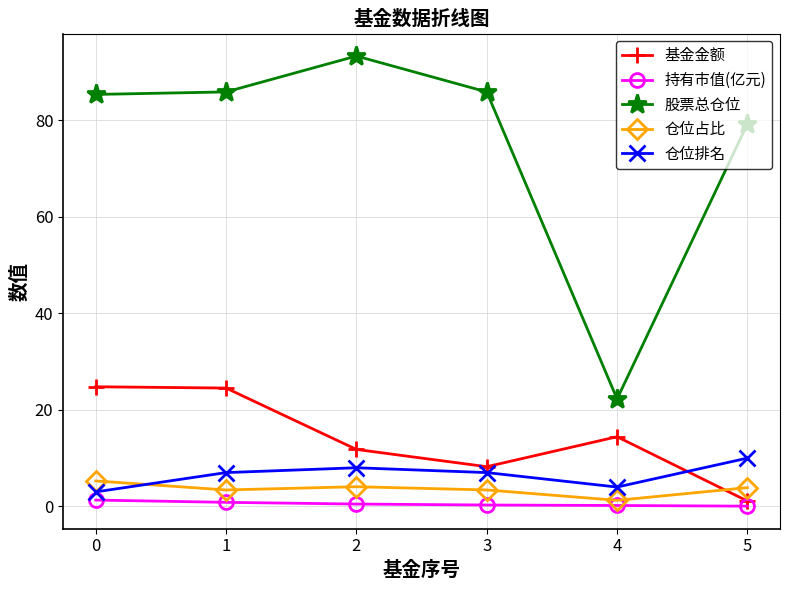

What are all the series names shown in the legend?

基金金额, 持有市值(亿元), 股票总仓位, 仓位占比, 仓位排名